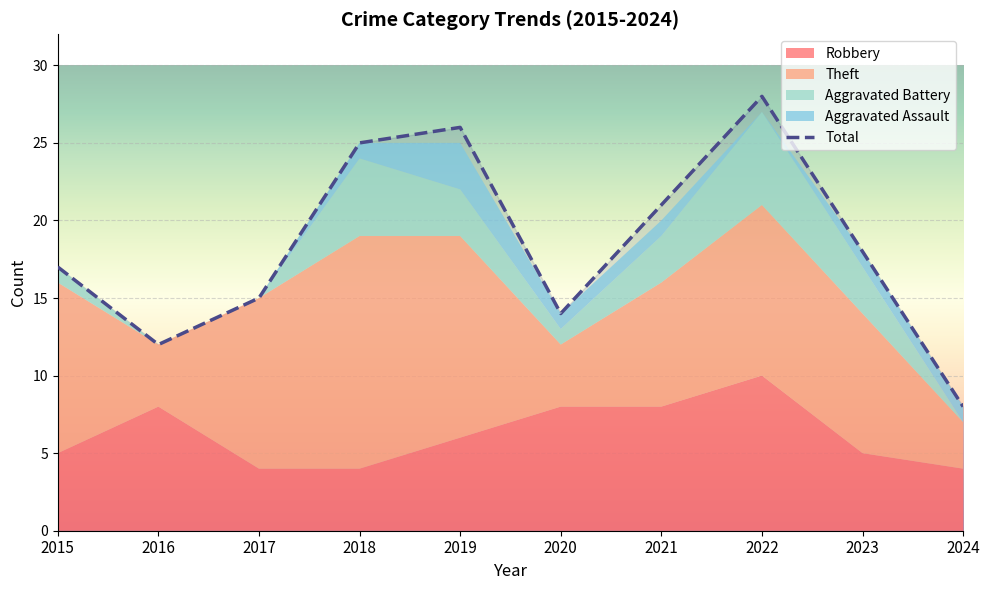

Reading left to right, extract all data points from this chart.

Robbery: 5	8	4	4	6	8	8	10	5	4
Theft: 11	4	11	15	13	4	8	11	9	3
Aggravated Battery: 1	0	0	5	3	1	3	6	3	0
Aggravated Assault: 0	0	0	1	3	1	1	0	1	1
Total: 17	12	15	25	26	14	21	28	18	8